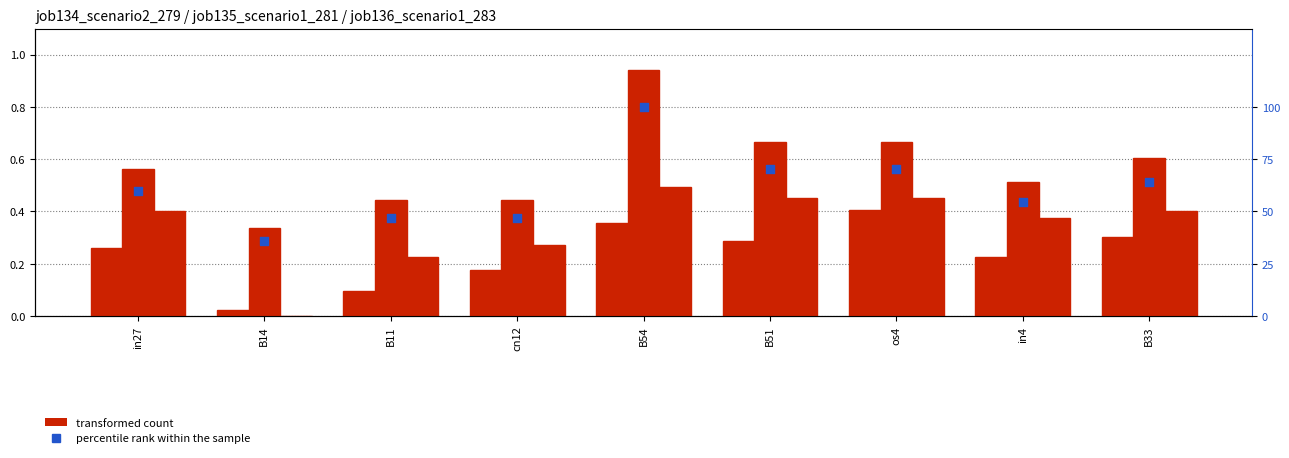

At which category is the sum across all series the highest?

B54